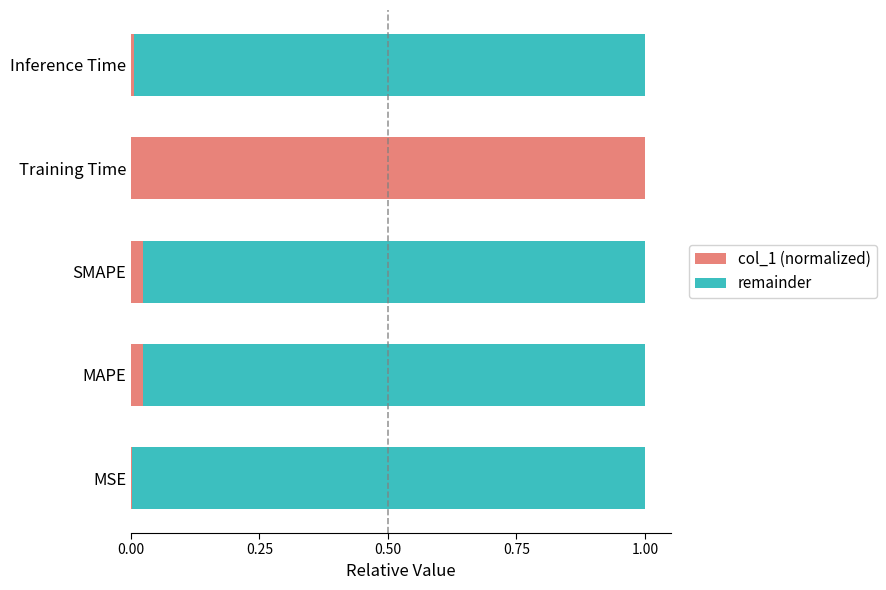

The value of col_1 (normalized) at SMAPE is 0.0. True or false?

True